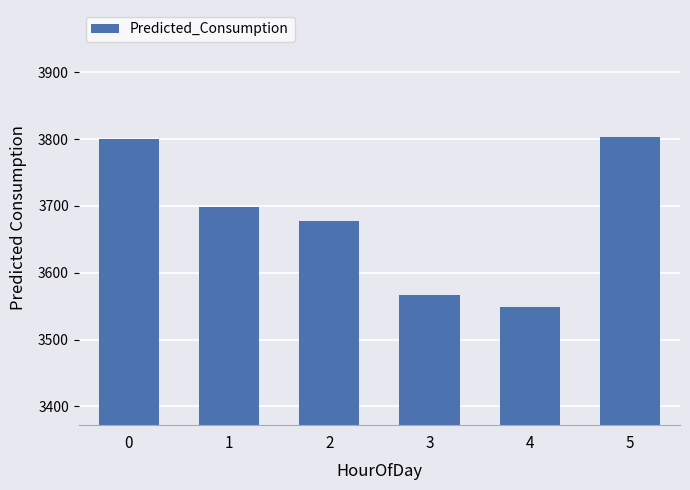

What is the value of the 5th bar from the left?

3549.3